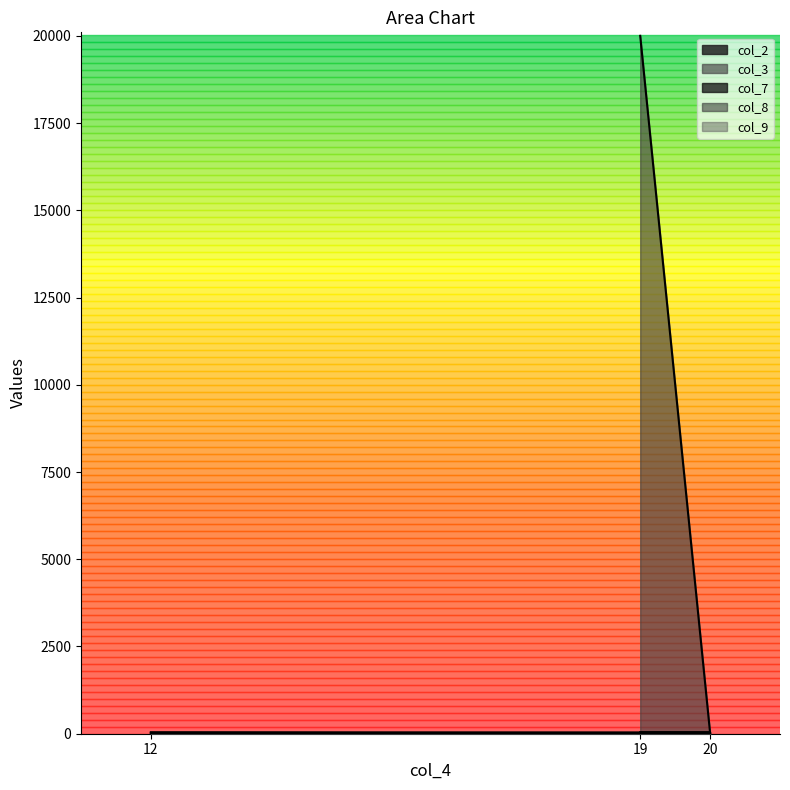

Which series has the largest range (max minus min)?

col_3